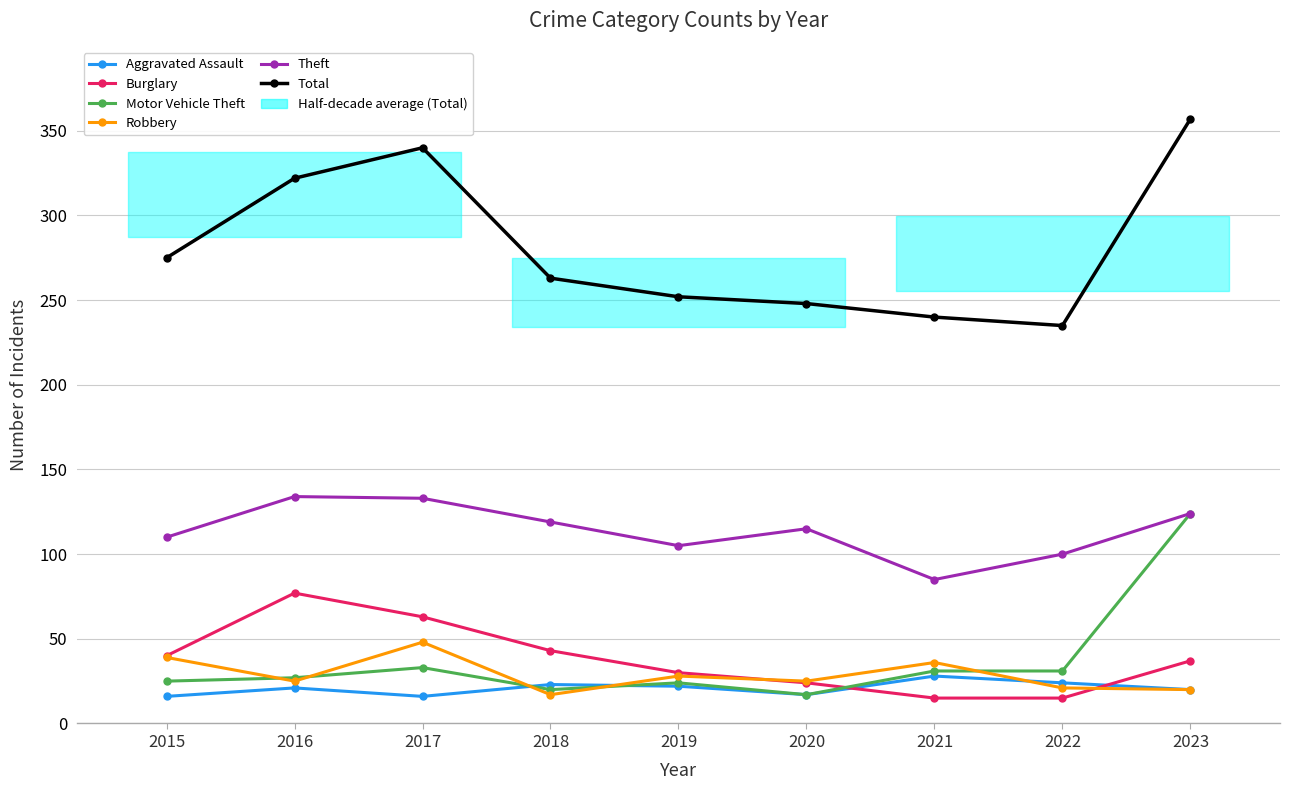

What is the value of the Motor Vehicle Theft point at the 2nd from the left?

27